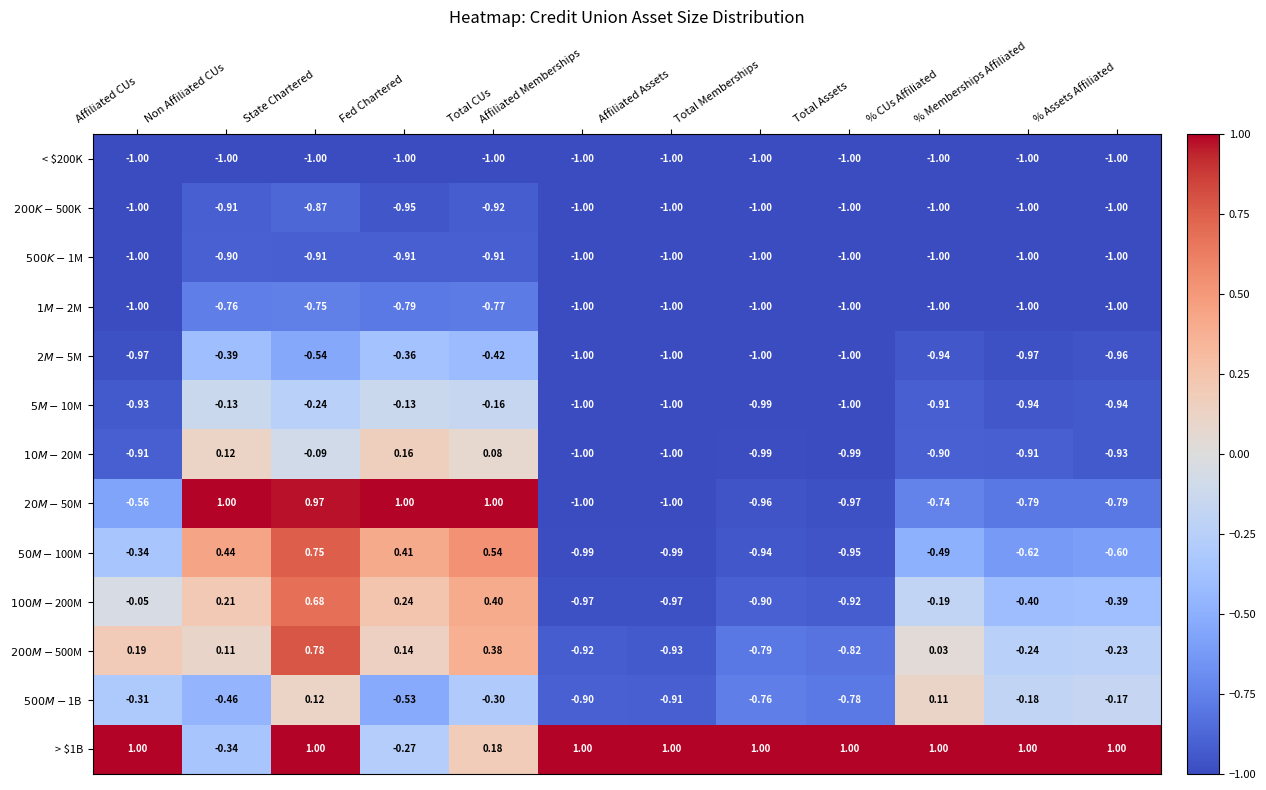

At which label does > $1B reach its minimum?

Non Affiliated CUs